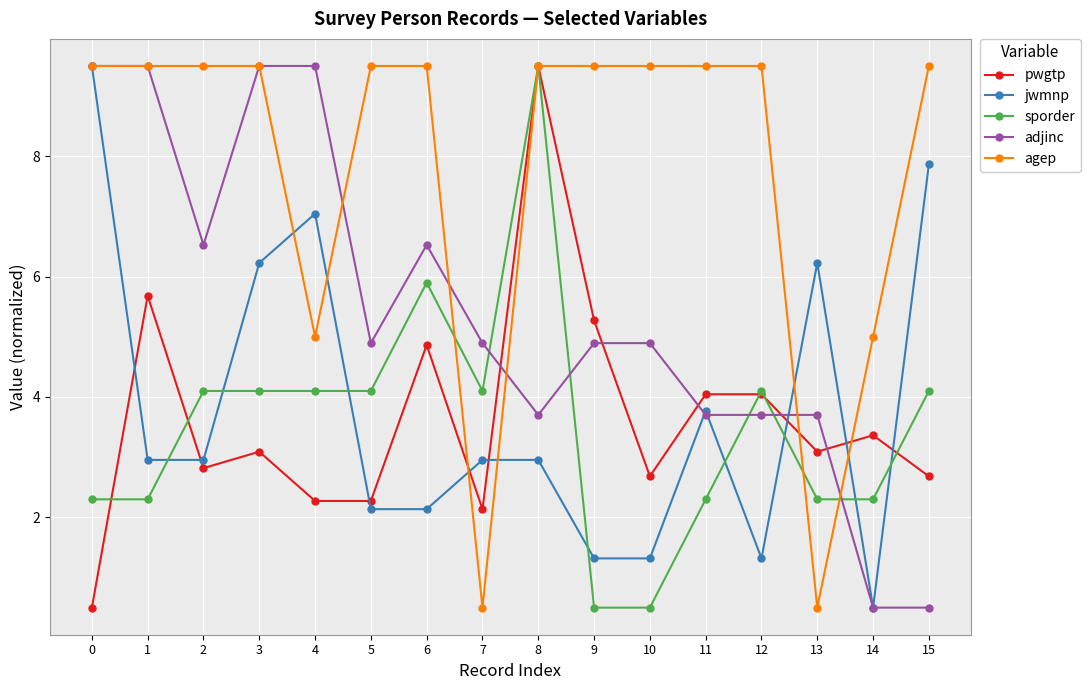

What is the total value across all series at 0?

31.3